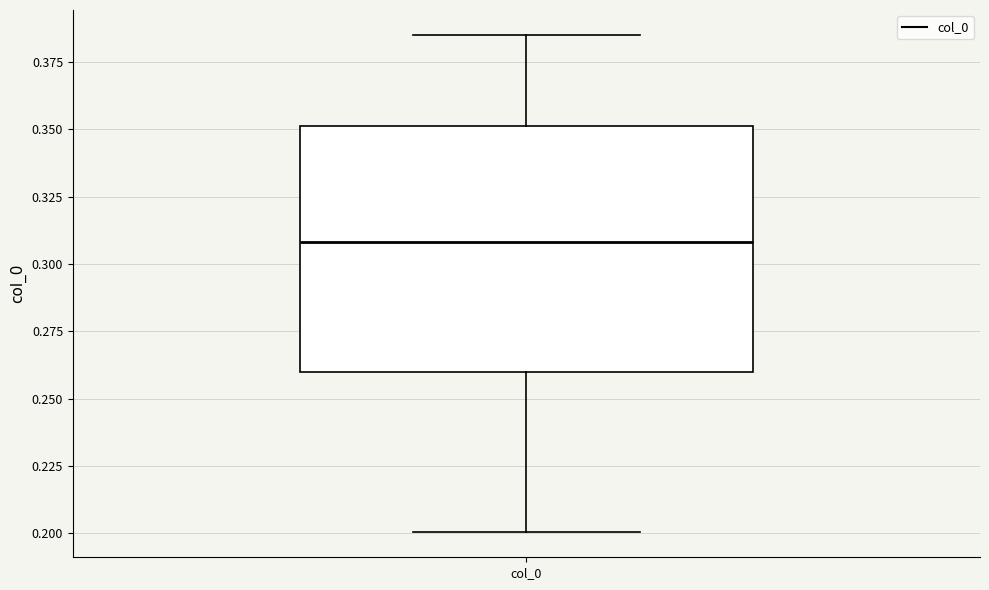

Read this box plot against the y-axis: the position of the median line, the range covered by the box, and the ends of both whiskers. The values are not printed on the chart, so give them approximately, as read against the axis.

median 0.310, box 0.260 to 0.350, whiskers 0.200 to 0.385